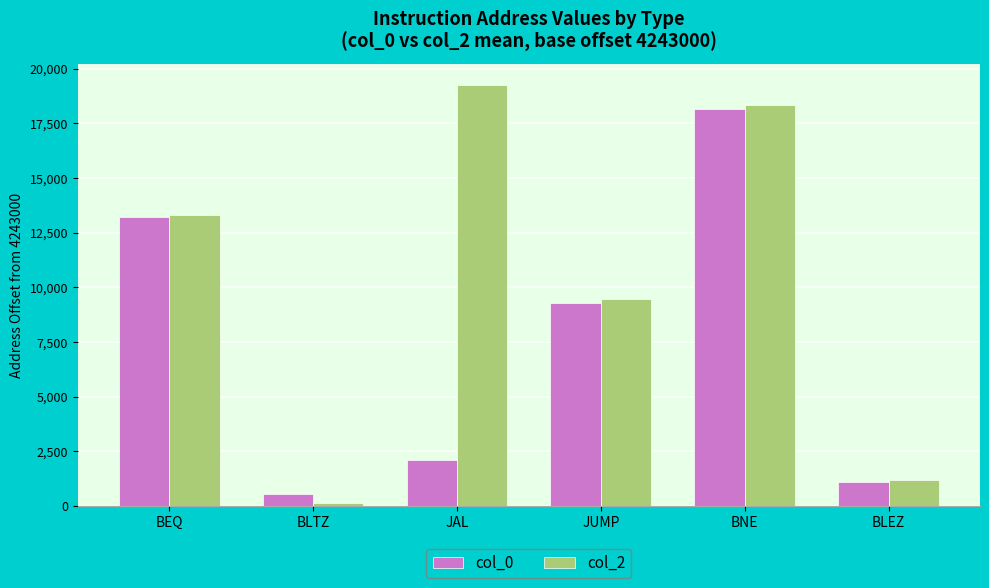

At which label does col_2 reach its peak?

JAL